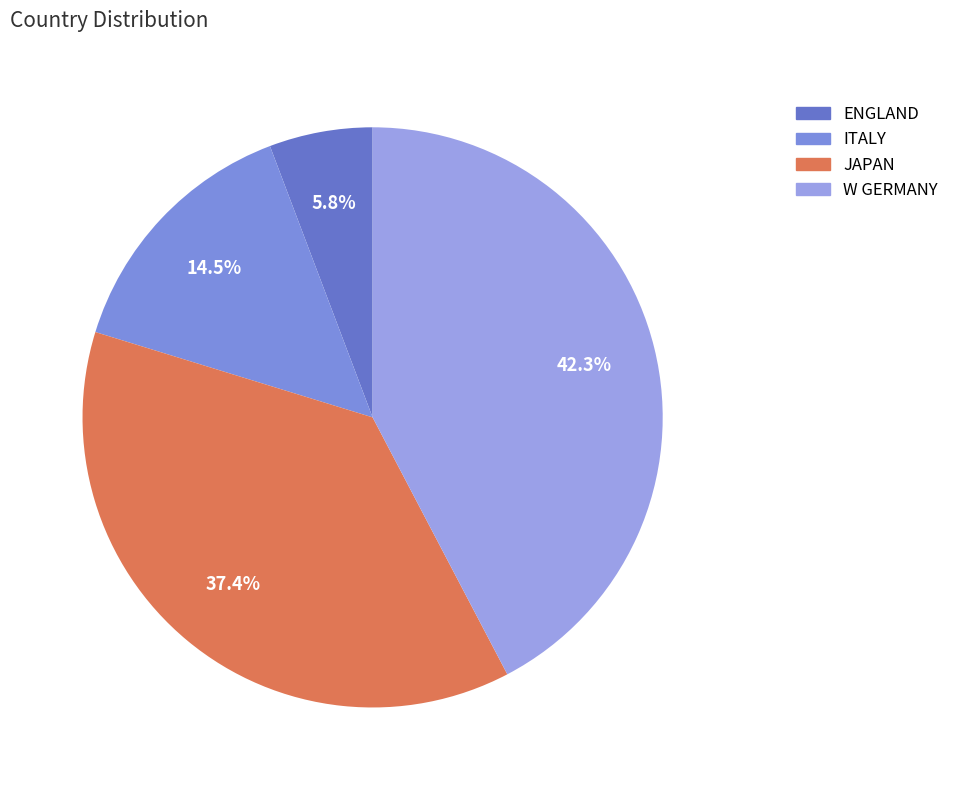

How many segments does this pie chart have?

4